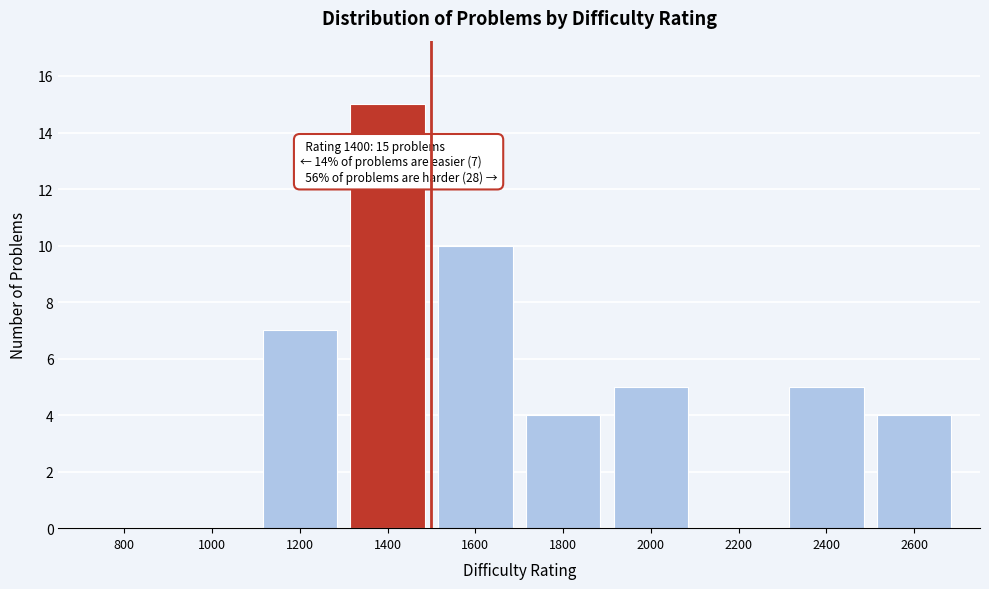

Reading left to right, what are all the values shown in this chart?

800=0	1000=0	1200=7	1400=15	1600=10	1800=4	2000=5	2200=0	2400=5	2600=4